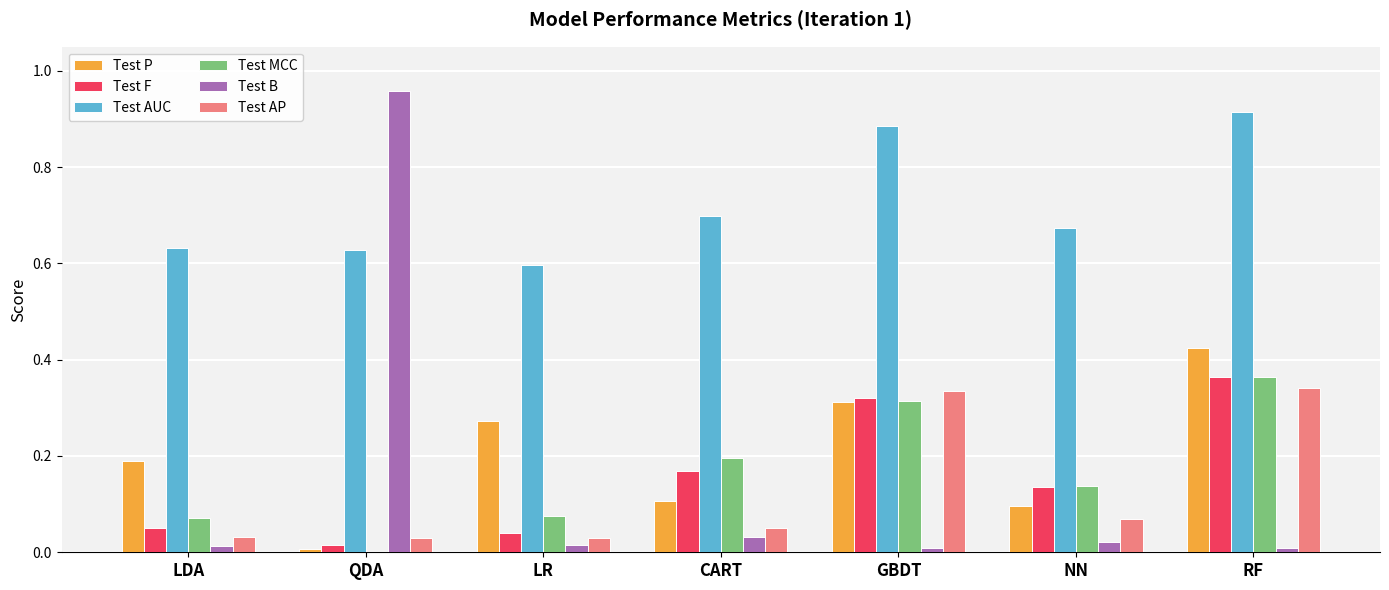

What are all the series names shown in the legend?

Test P, Test F, Test AUC, Test MCC, Test B, Test AP